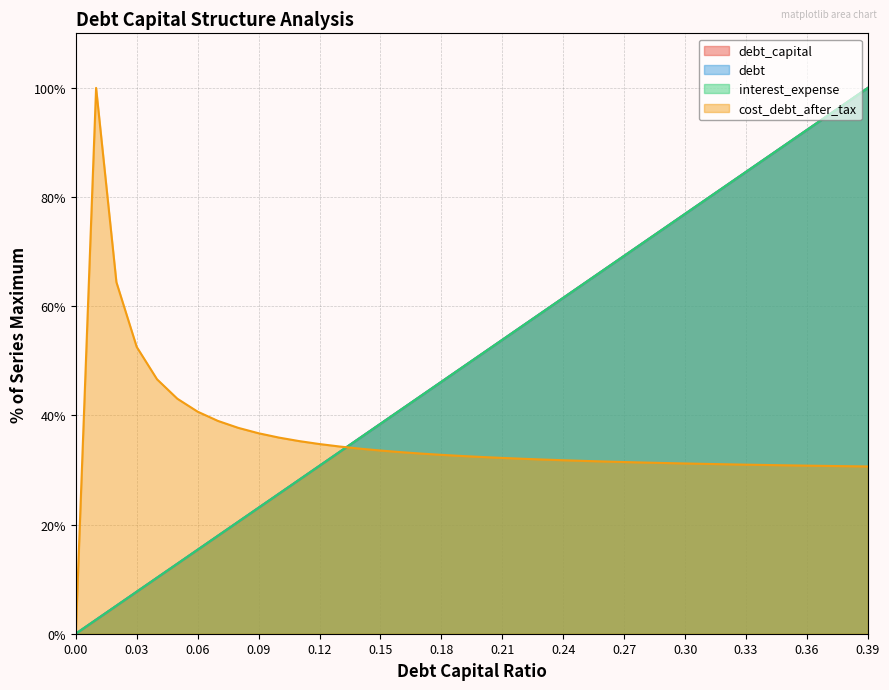

What is the label of the 23rd point from the right?

0.17